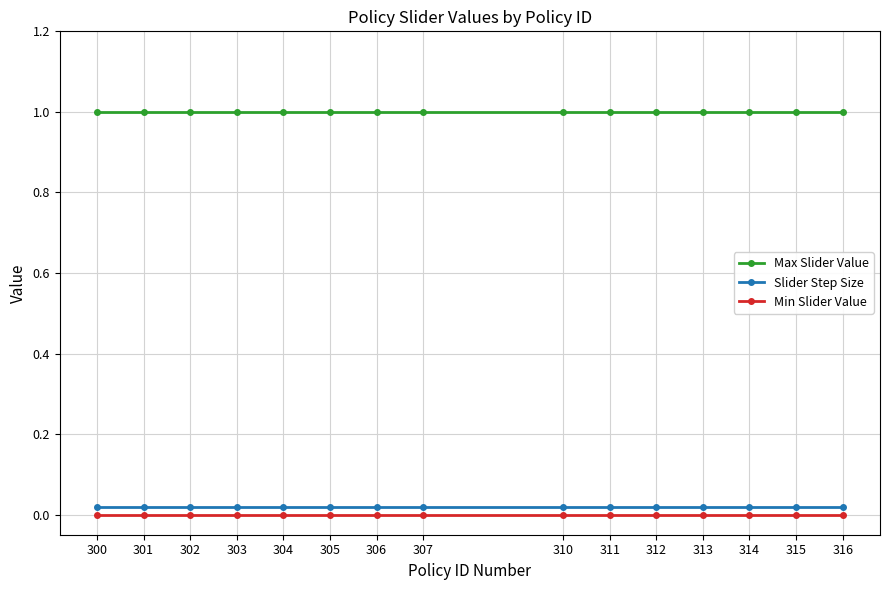

The value of Max Slider Value at 315 is 1.0. True or false?

True